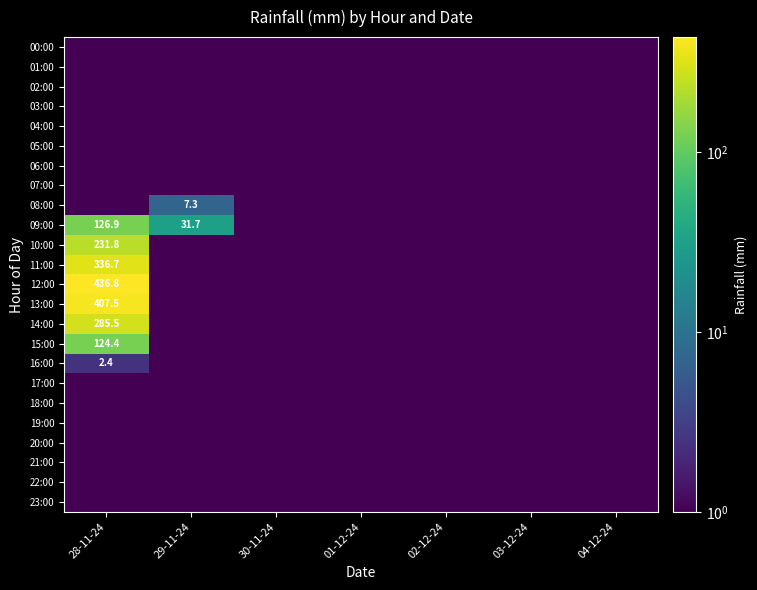

What is the minimum value shown in the chart?

0.5